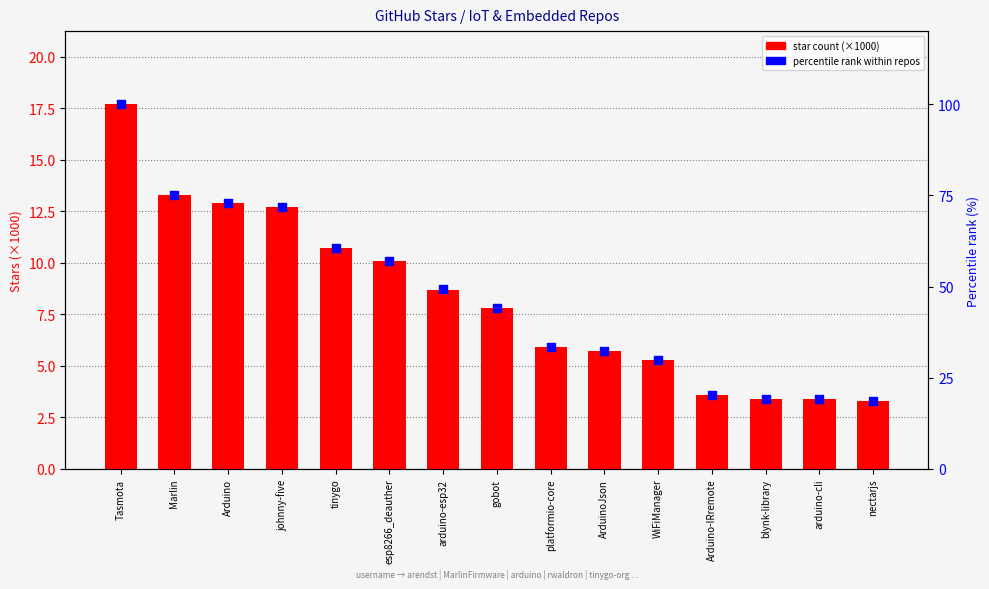

Which series reaches the minimum Y coordinate?

star count (×1000)